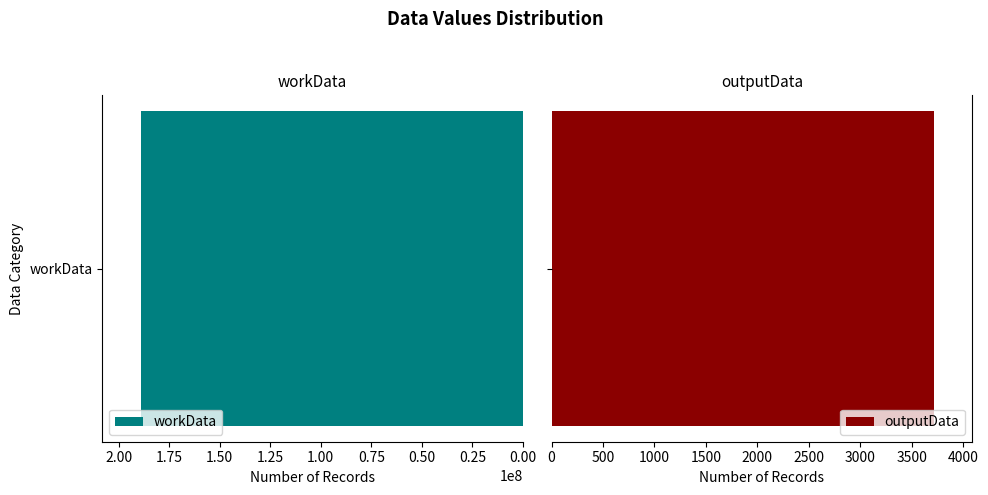

Reading right to left, what are all the values shown in this chart?

3716	189093788